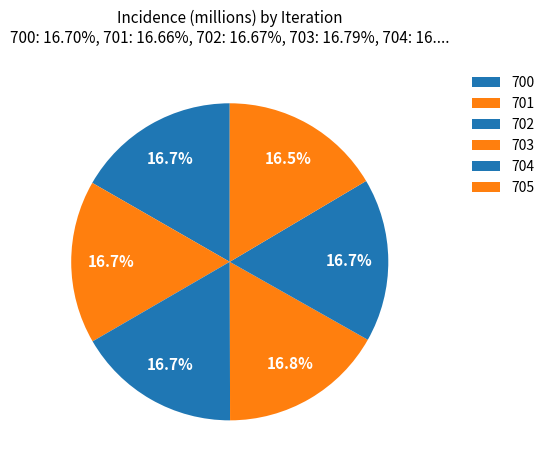

To the nearest percent, what percentage of the pie is 700?

17%